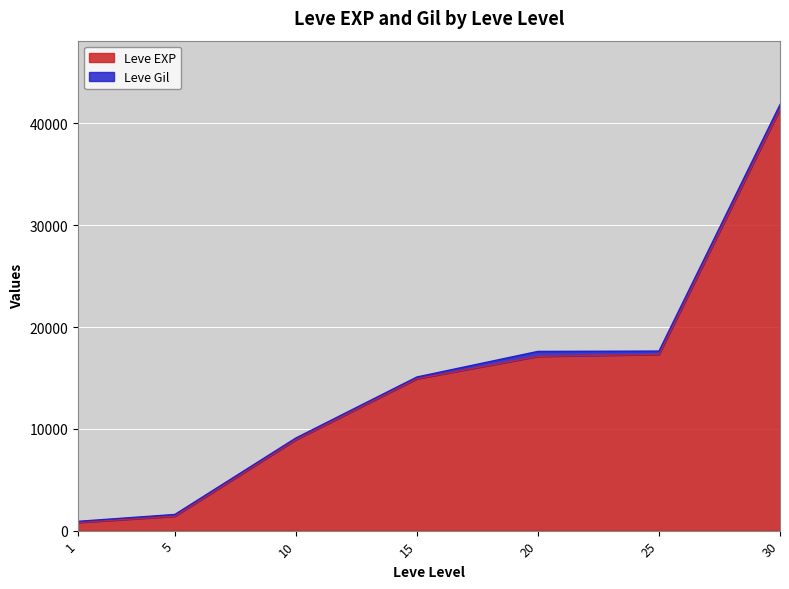

Which has a higher value, 5 or 30?

30